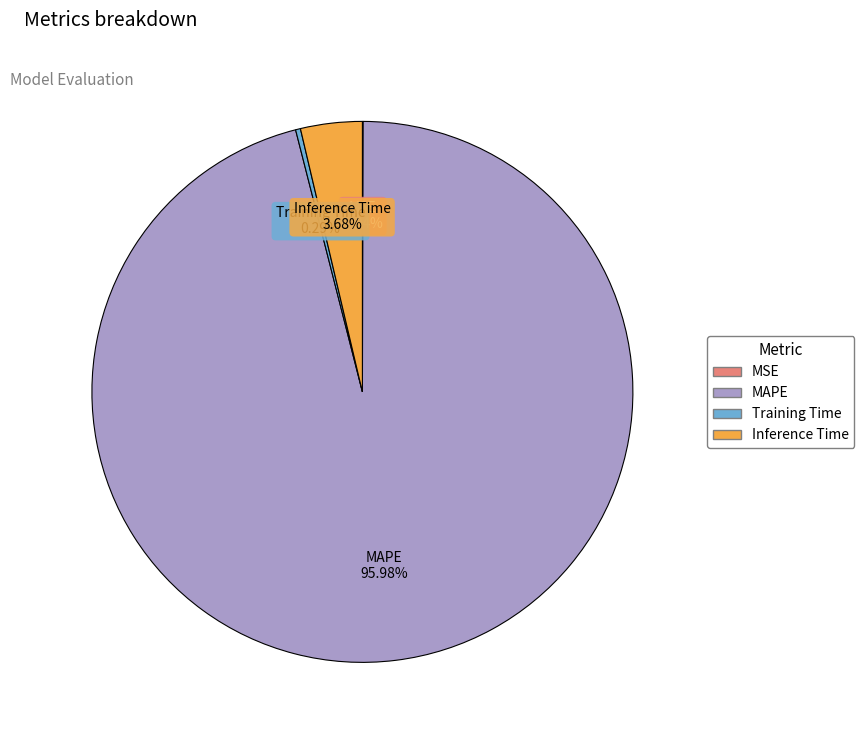

Do Training Time and MAPE together represent more than half of the pie?

Yes